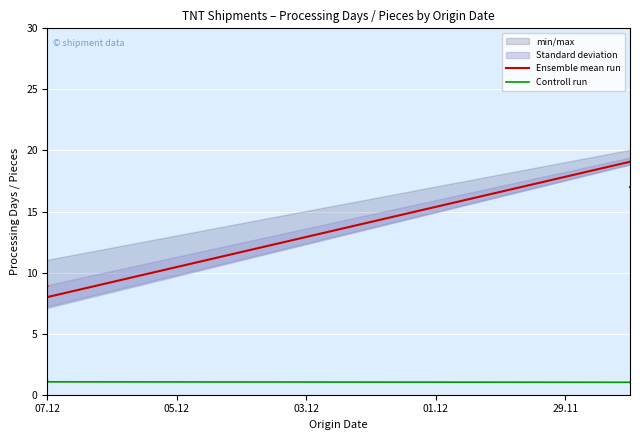

Between 03.12 and 05.12, which series saw the biggest shift?

Ensemble mean run